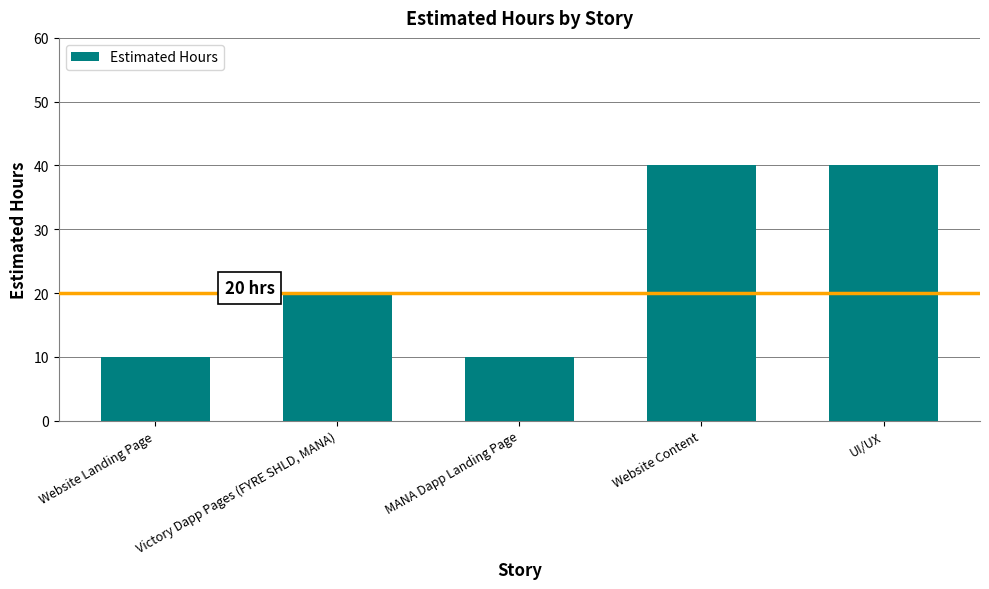

What is the difference between the second highest and second lowest values?

30